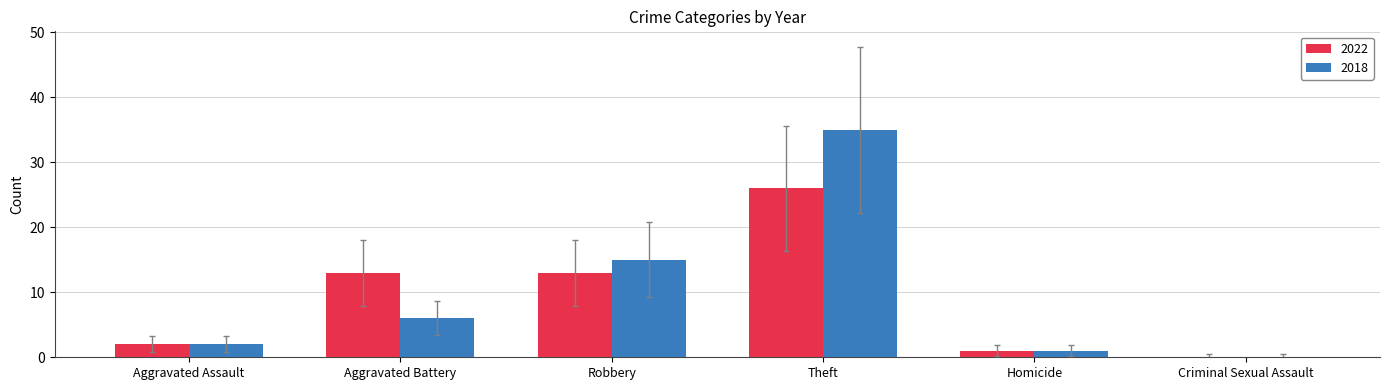

Reading left to right, transcribe all the data shown in this chart.

2022: Aggravated Assault=2	Aggravated Battery=13	Robbery=13	Theft=26	Homicide=1	Criminal Sexual Assault=0
2018: Aggravated Assault=2	Aggravated Battery=6	Robbery=15	Theft=35	Homicide=1	Criminal Sexual Assault=0